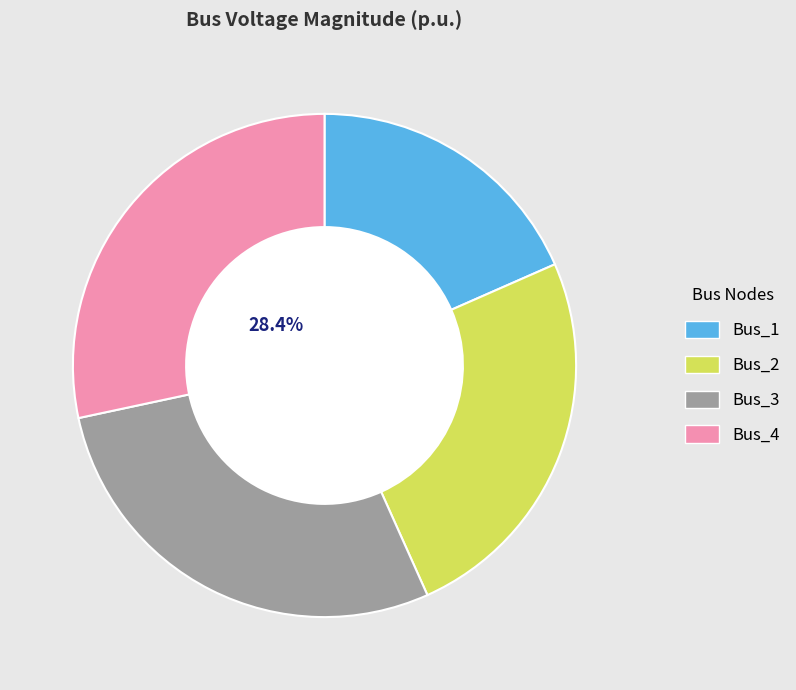

The Bus_4 slice represents 15% of the pie. True or false?

False